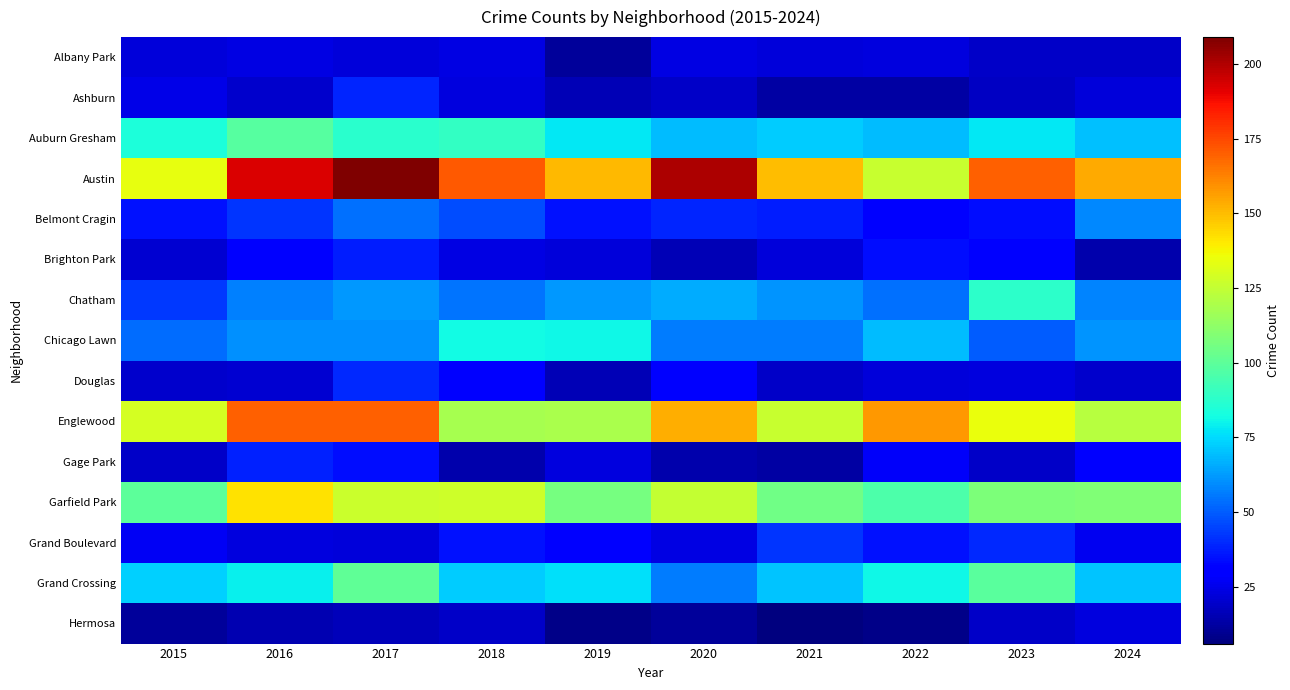

At 2023, list the series in order from largest to smallest.

Austin, Englewood, Garfield Park, Grand Crossing, Chatham, Auburn Gresham, Chicago Lawn, Grand Boulevard, Belmont Cragin, Brighton Park, Douglas, Albany Park, Gage Park, Hermosa, Ashburn